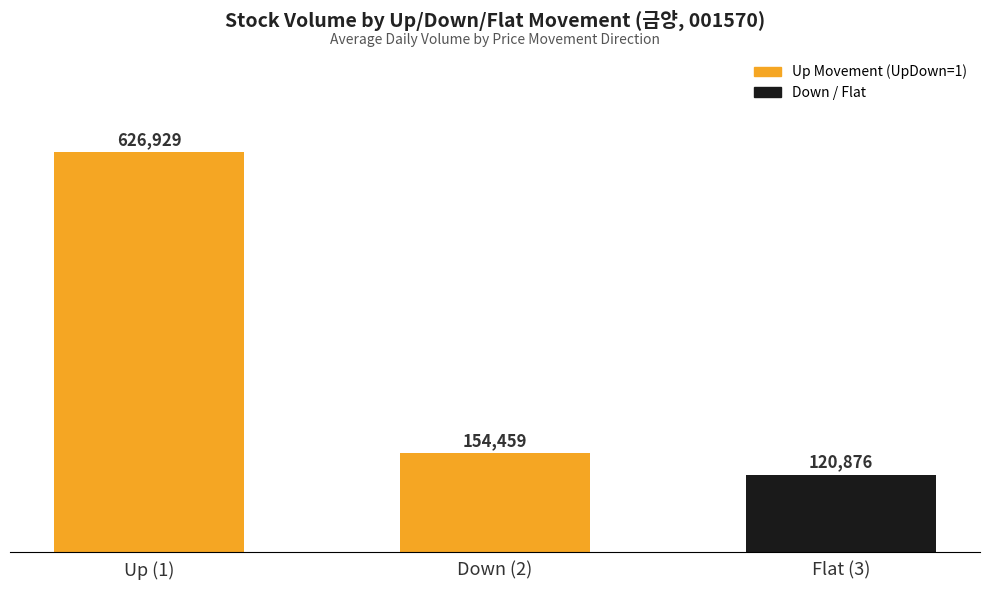

The value at Up (1) is 430207. True or false?

False